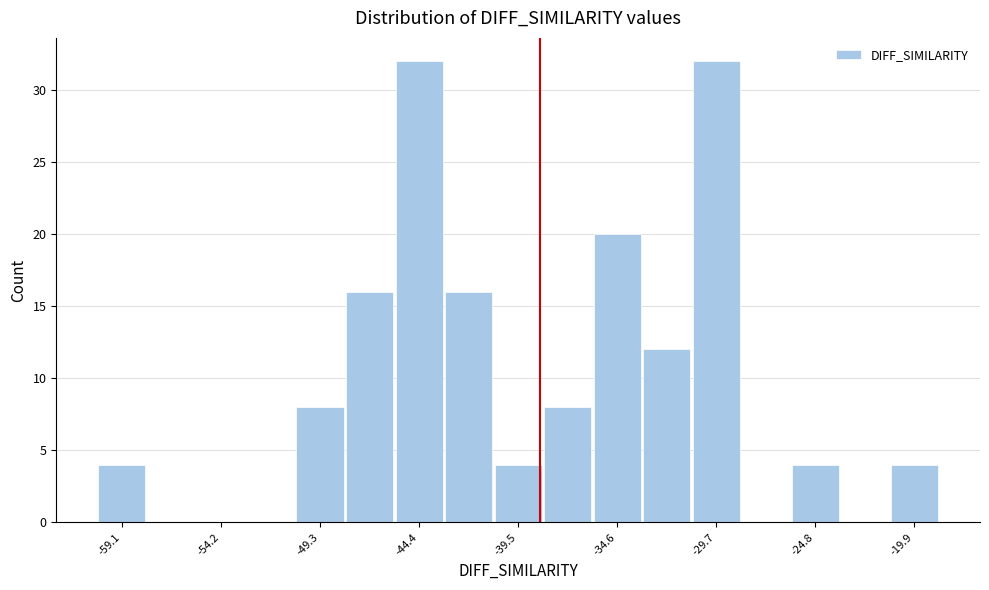

What is the height of the bar covering -38.5 to -36.0 on the x-axis? Neither the bar edges nor the heights are printed on the chart, so give them approximately, as read against the axes.

8